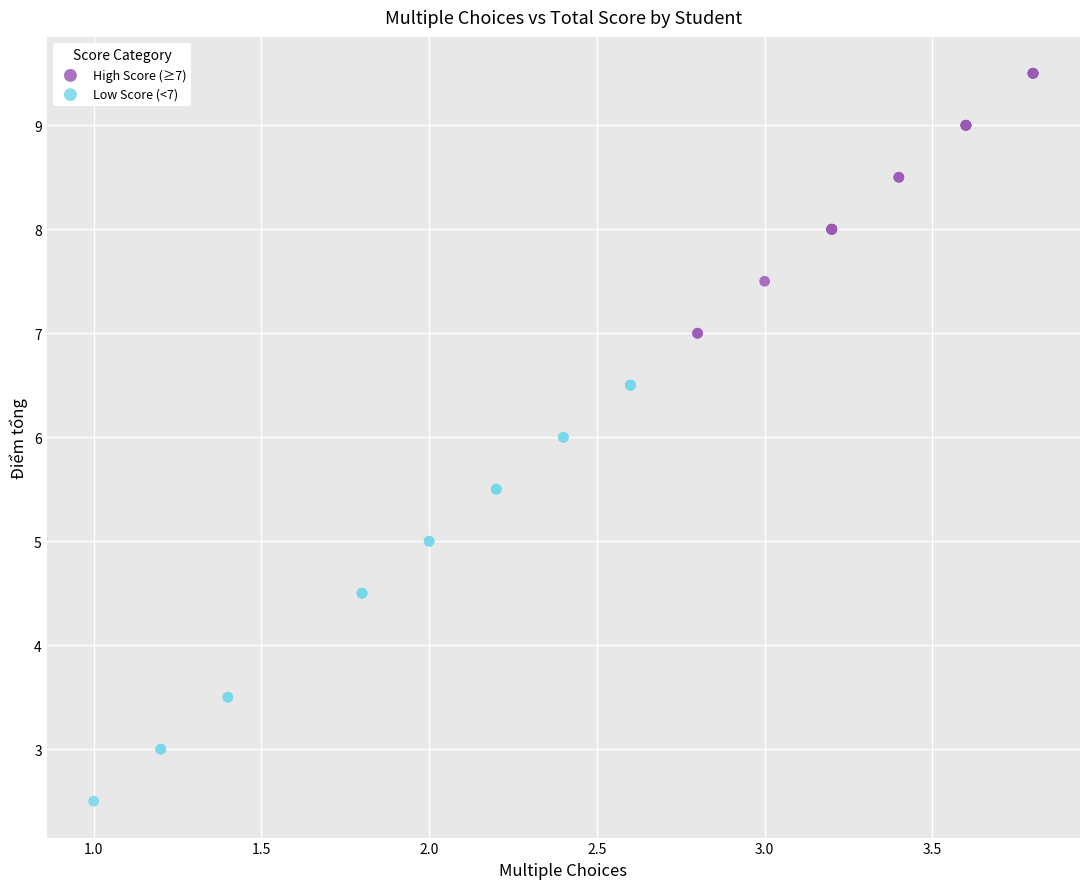

Which series contains the lowest Y value?

Low Score (<7)